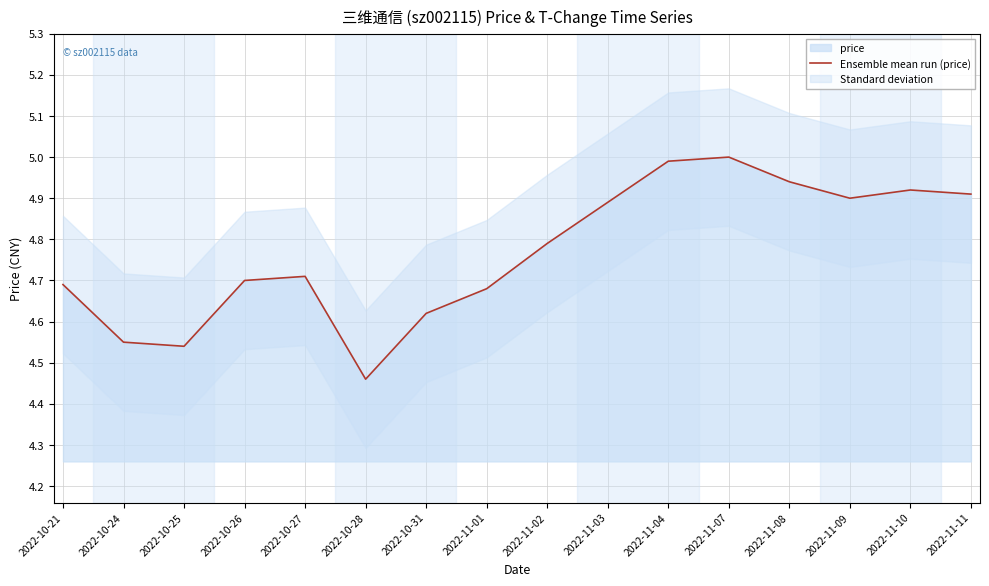

True or false: there are more than 0 points higher than both neighbors.

True